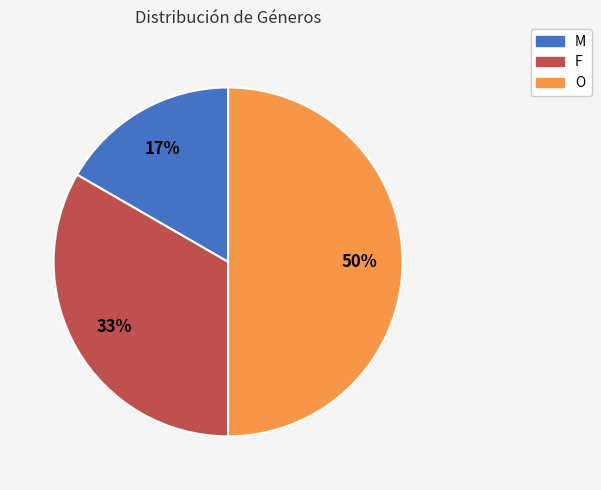

Is the sum of O and F greater than half?

Yes